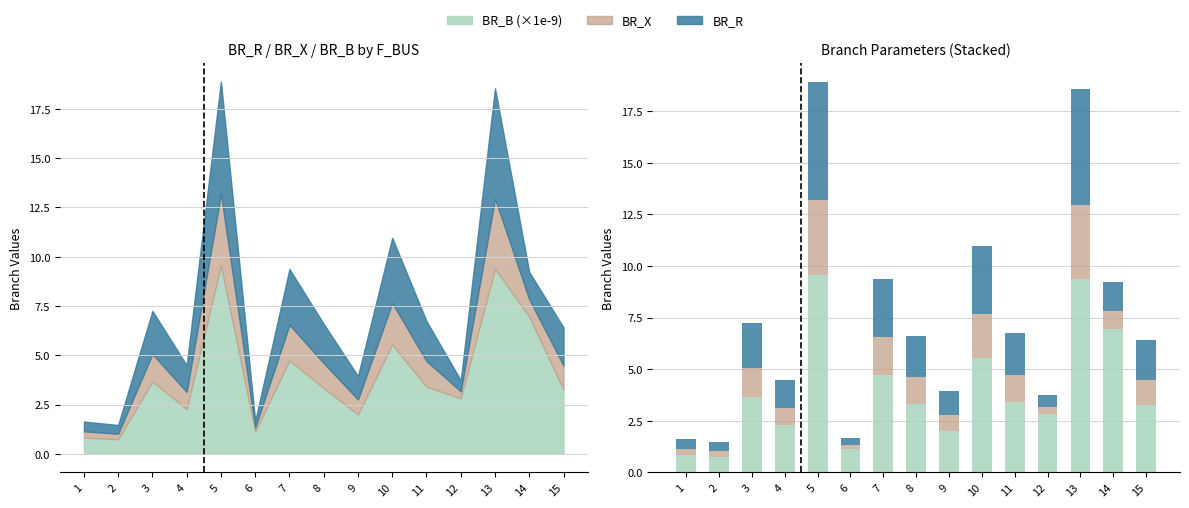

Reading left to right, list all the values displayed in this chart.

BR_B (×1e-9): 1=0.8	2=0.7	3=3.7	4=2.3	5=9.6	6=1.1	7=4.7	8=3.3	9=2.0	10=5.5	11=3.4	12=2.8	13=9.4	14=7.0	15=3.2
BR_X: 1=0.3	2=0.3	3=1.4	4=0.9	5=3.6	6=0.2	7=1.8	8=1.3	9=0.8	10=2.1	11=1.3	12=0.4	13=3.6	14=0.9	15=1.2
BR_R: 1=0.5	2=0.4	3=2.2	4=1.4	5=5.7	6=0.3	7=2.8	8=2.0	9=1.2	10=3.3	11=2.0	12=0.6	13=5.6	14=1.4	15=1.9